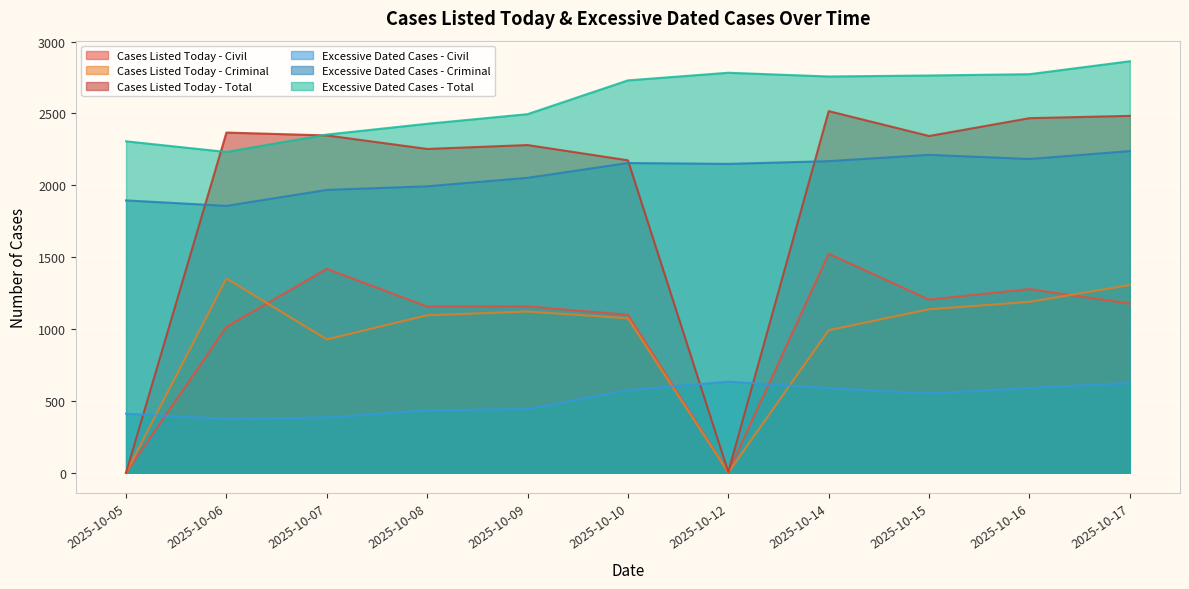

What is the difference between the maximum and minimum values in the Excessive Dated Cases - Civil series?

259